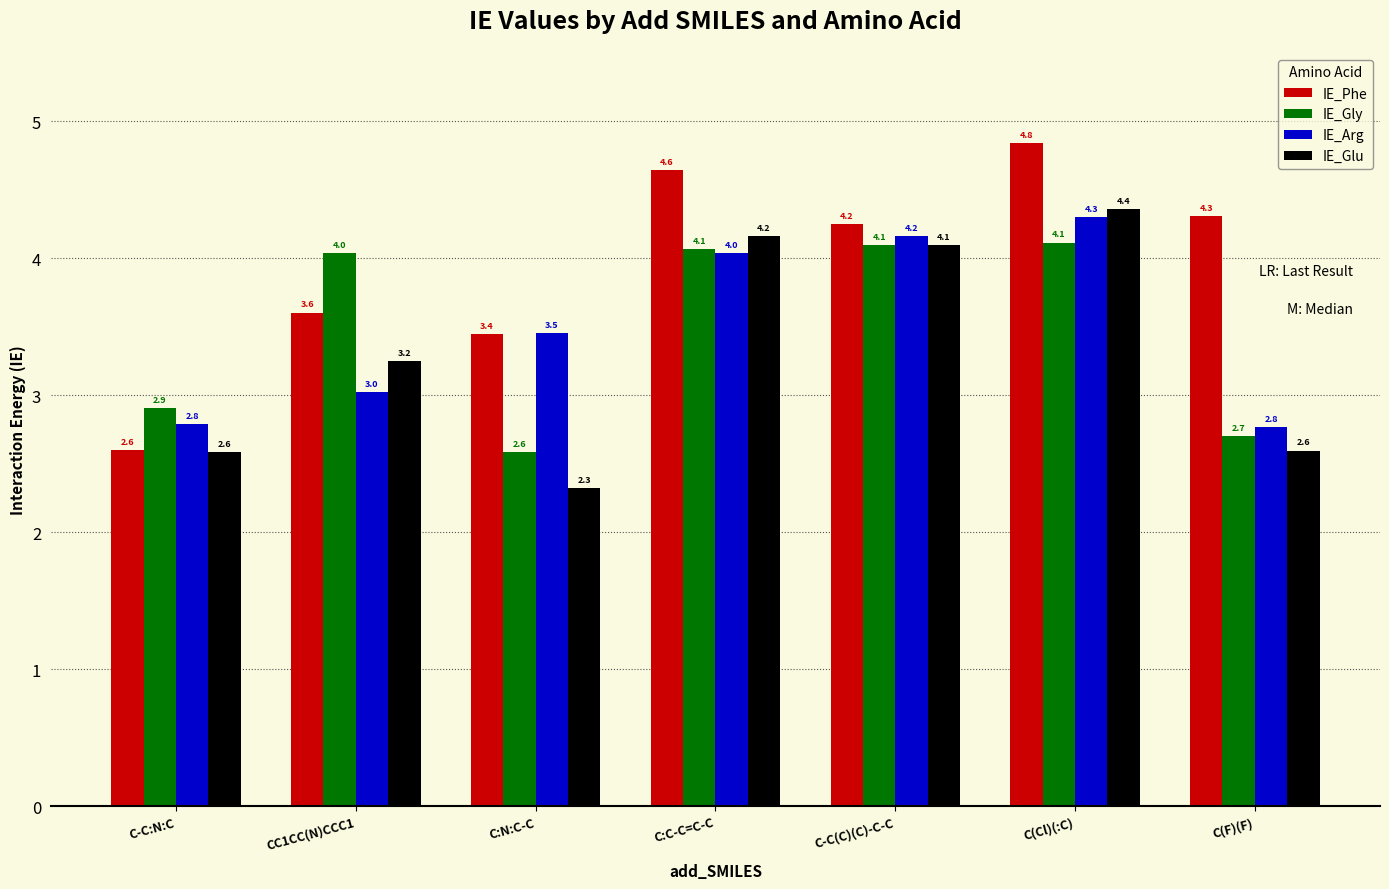

What position from the left is C:N:C-C?

3